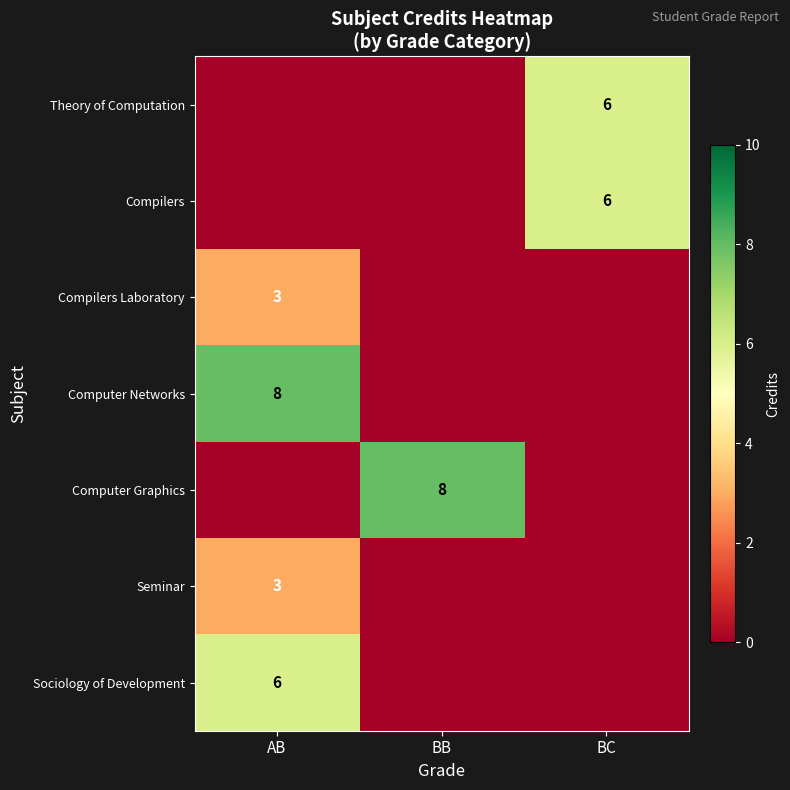

What is the greatest value displayed?

8